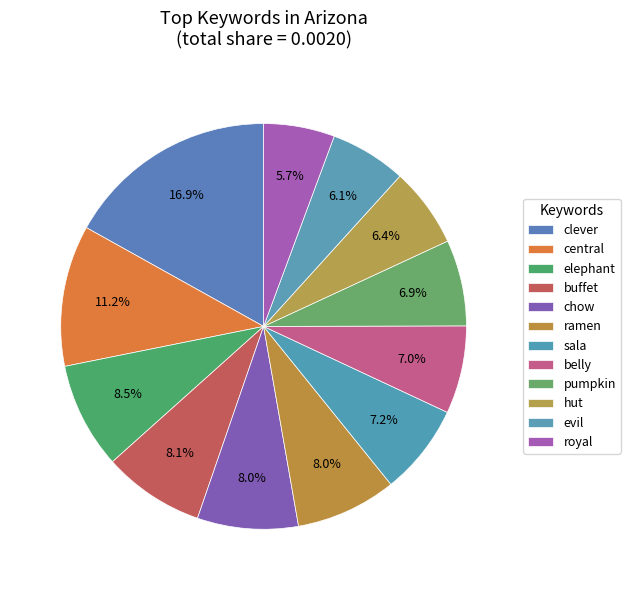

The central slice represents 1% of the pie. True or false?

False